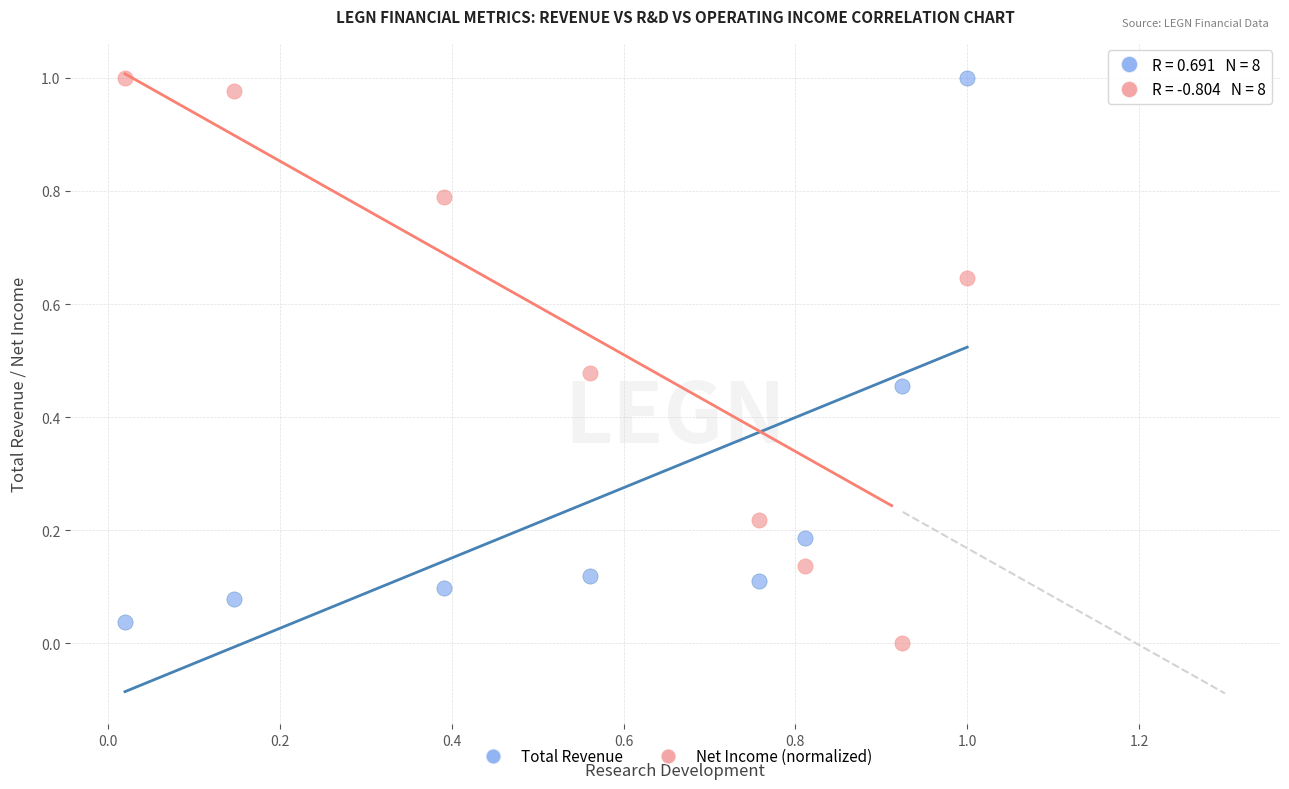

What are all the series names shown in the legend?

Total Revenue, Net Income (normalized)